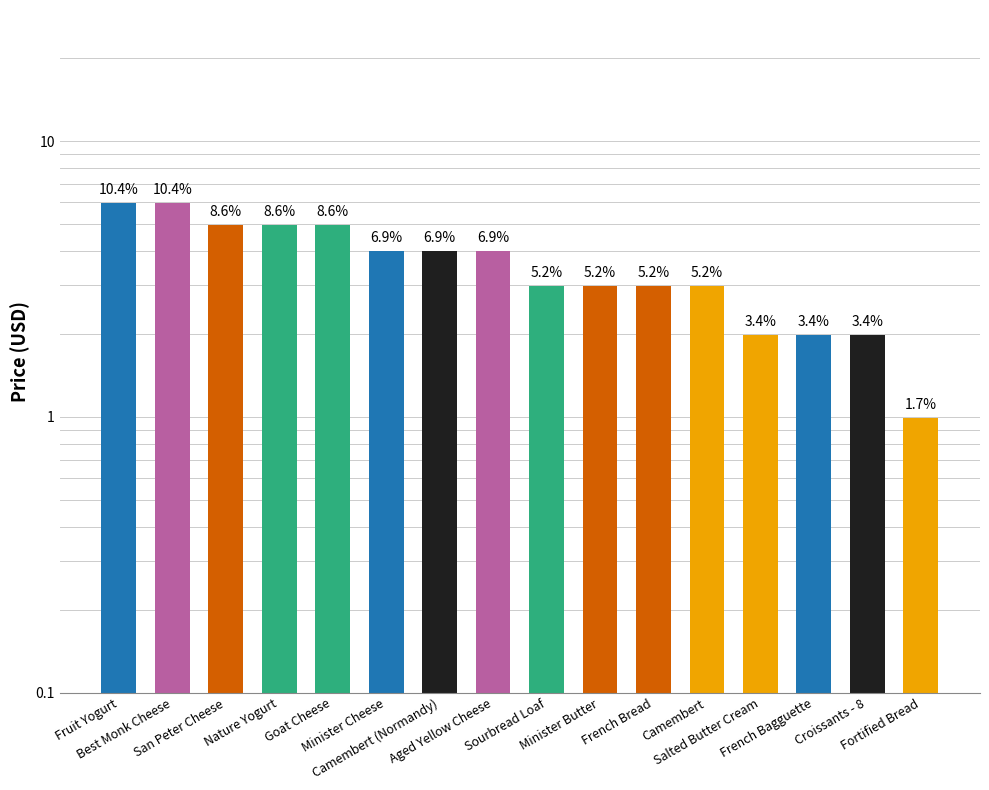

How many values exceed 3?

8